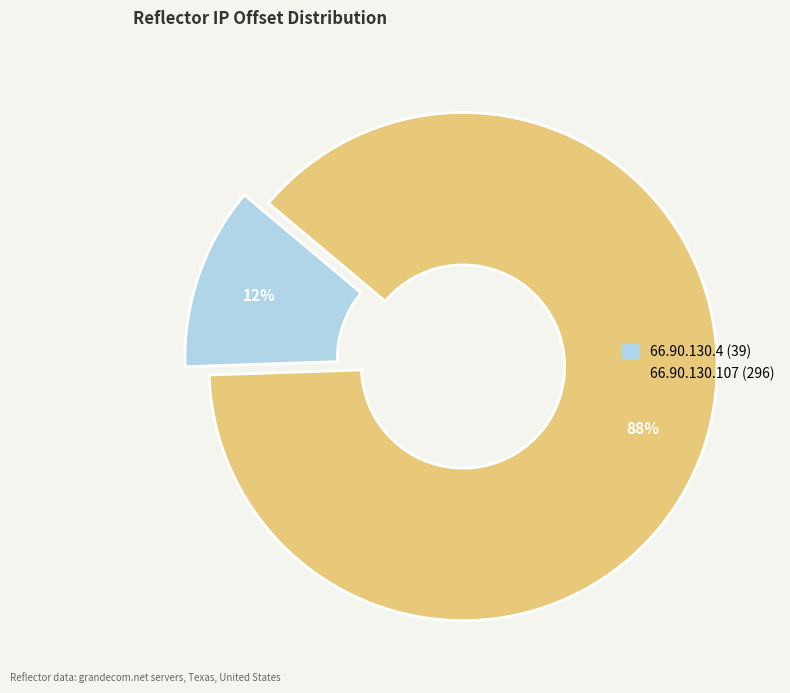

Rank the categories by value from lowest to highest.

66.90.130.4, 66.90.130.107